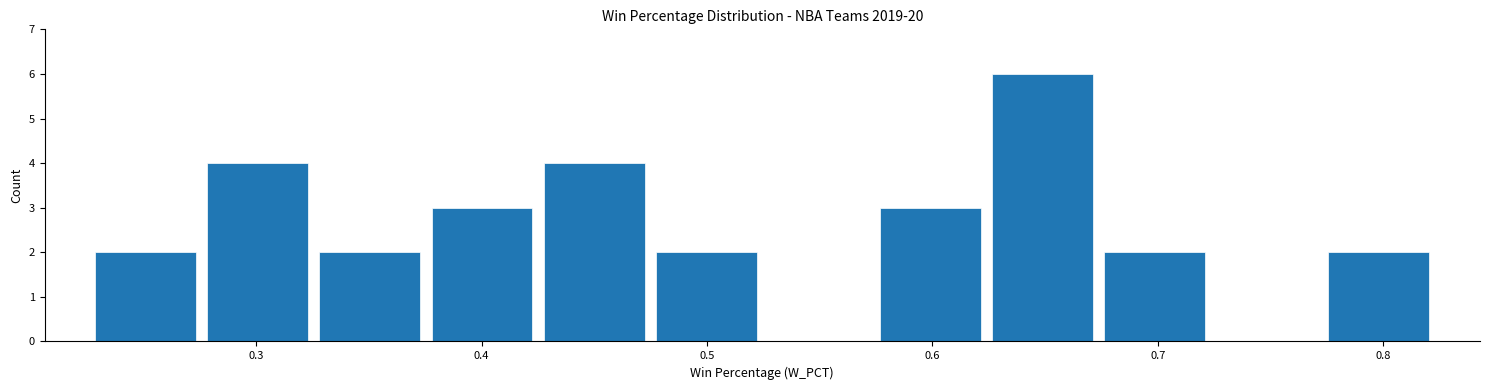

Reading left to right, transcribe this chart: for each bar, give the range it covers on the x-axis and its height. Neither the bar edges nor the heights are printed on the chart, so give them approximately, as read against the axes.

0.23 to 0.28: 2
0.28 to 0.33: 4
0.33 to 0.38: 2
0.38 to 0.43: 3
0.43 to 0.47: 4
0.47 to 0.52: 2
0.52 to 0.57: 0
0.57 to 0.62: 3
0.62 to 0.67: 6
0.67 to 0.72: 2
0.72 to 0.77: 0
0.77 to 0.82: 2